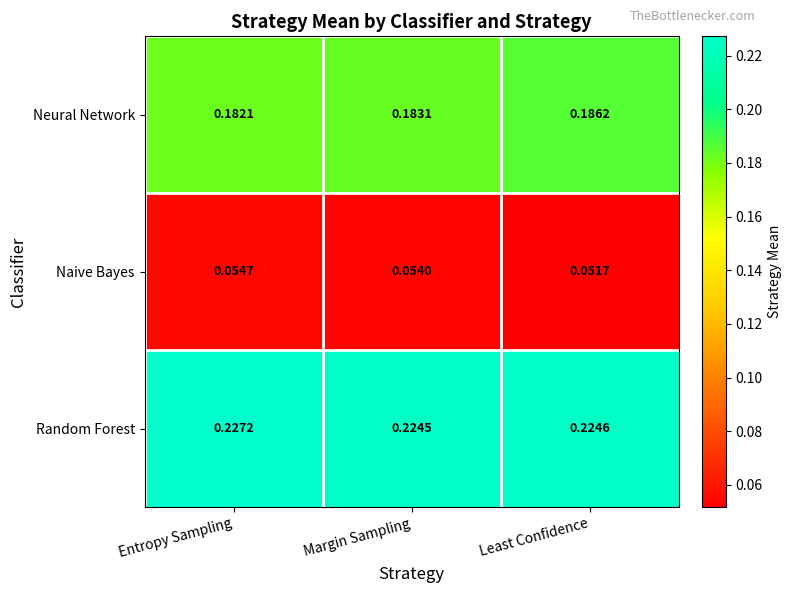

Where is Naive Bayes nearest to the value 0?

Least Confidence